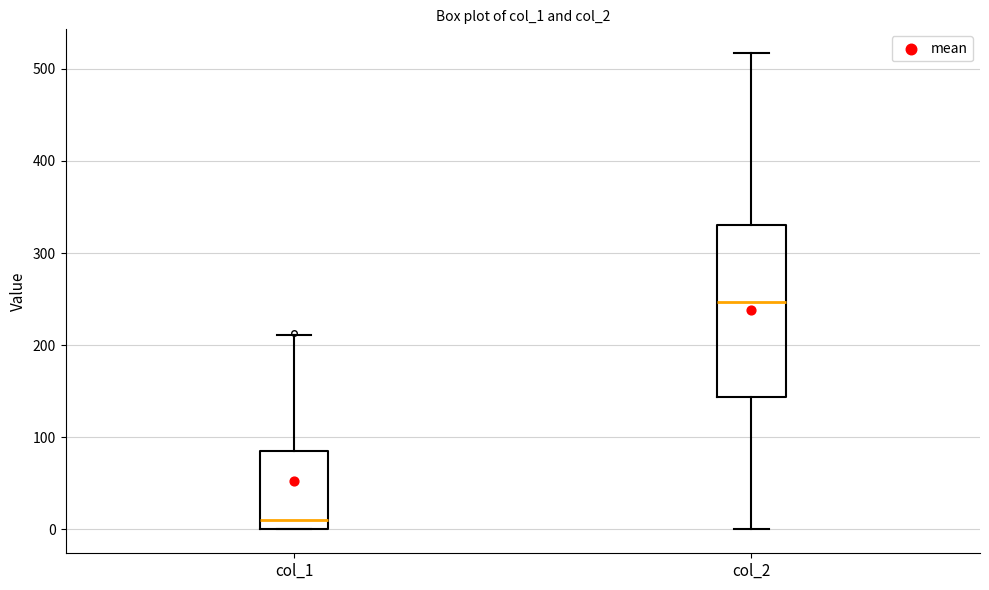

Reading left to right, read every box against the y-axis: the position of its median line, the range the box covers, and the ends of its whiskers. The values are not printed on the chart, so give them approximately, as read against the axis.

col_1: median 10, box 0 to 90, whiskers 0 to 210
col_2: median 250, box 140 to 330, whiskers 0 to 520